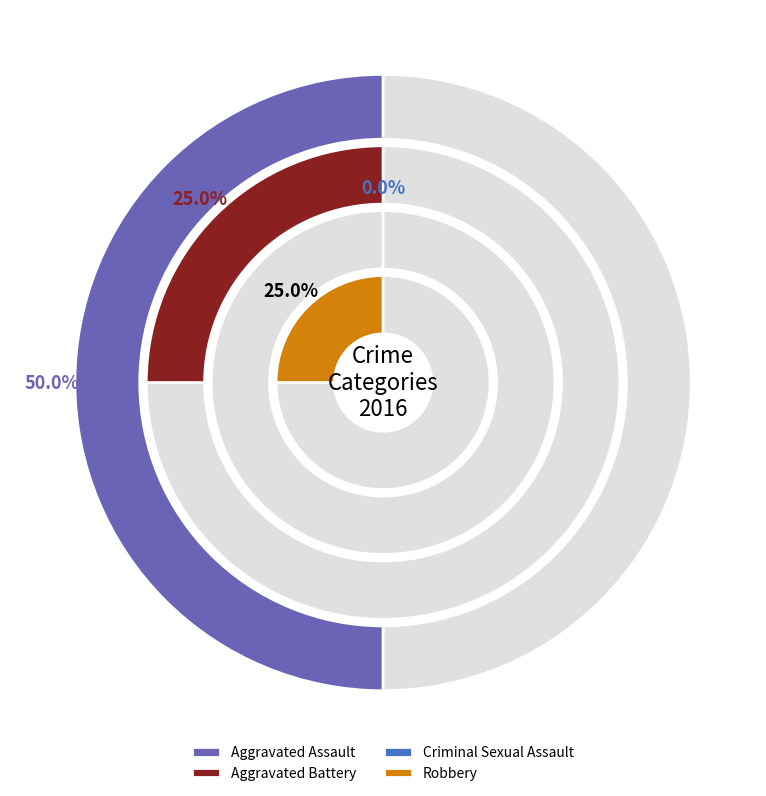

To the nearest percent, what is the combined percentage of Aggravated Assault and Aggravated Battery?

75%